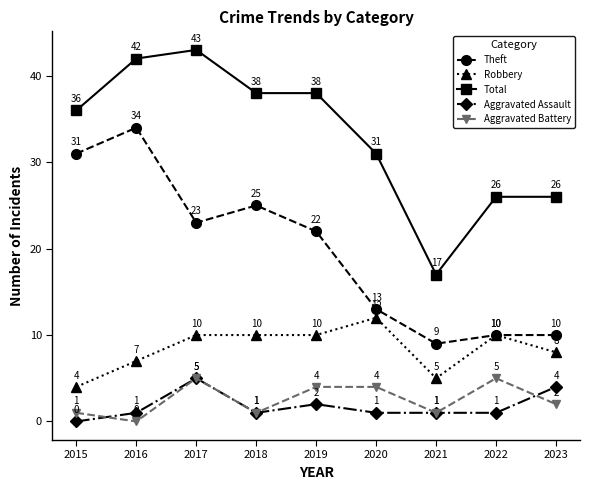

What is the value of the Aggravated Assault point at the 5th from the left?

2